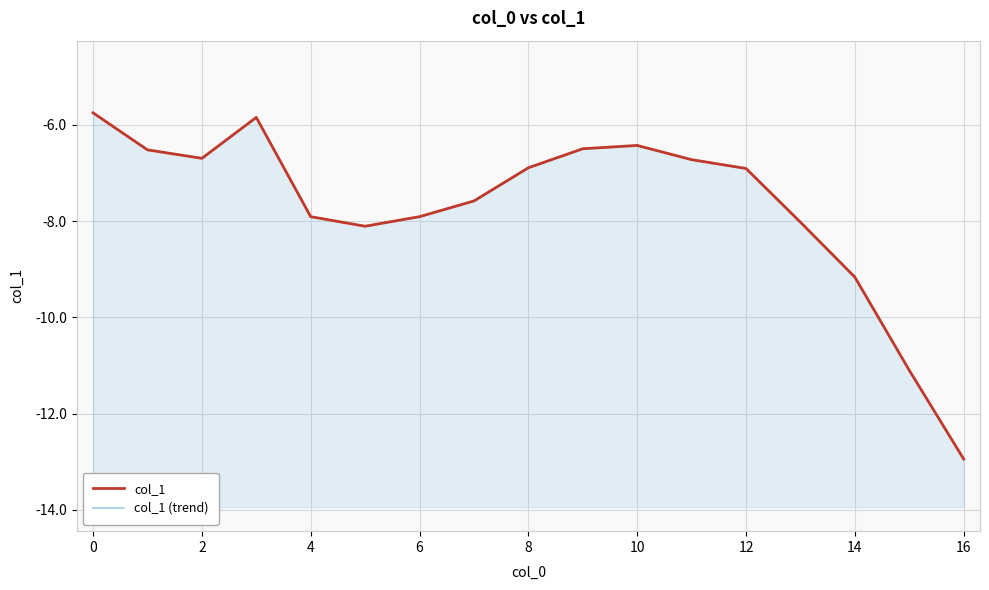

At which category does the chart reach its minimum across all series?

16